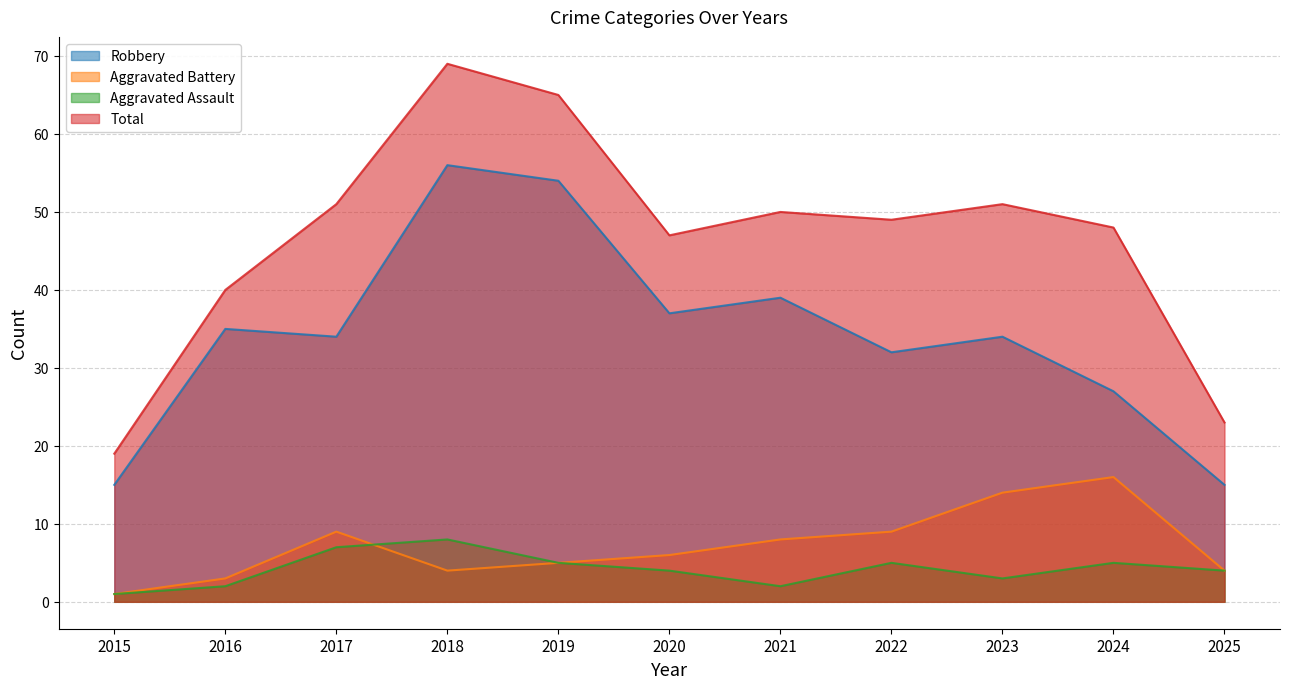

List the series in order of their peak value, lowest first.

Aggravated Assault, Aggravated Battery, Robbery, Total